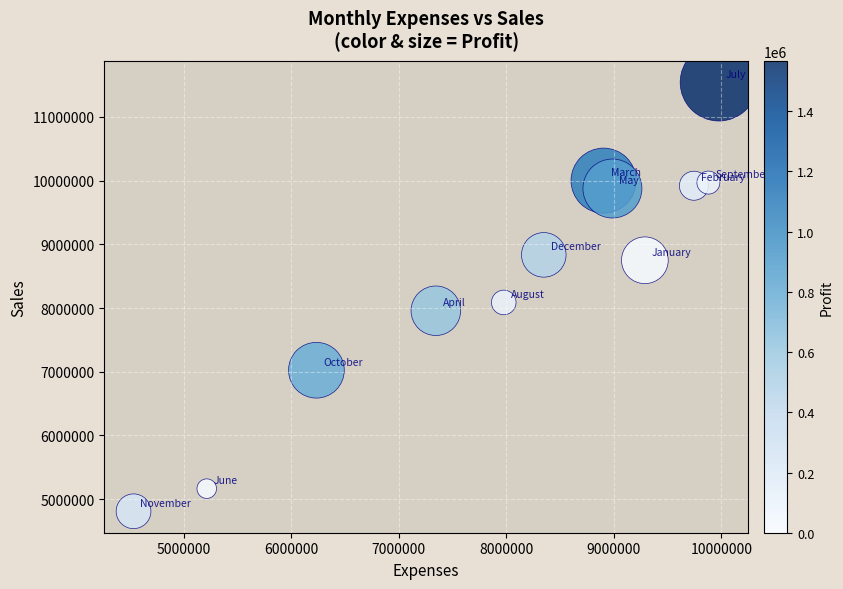

What is the average X value?

8036300